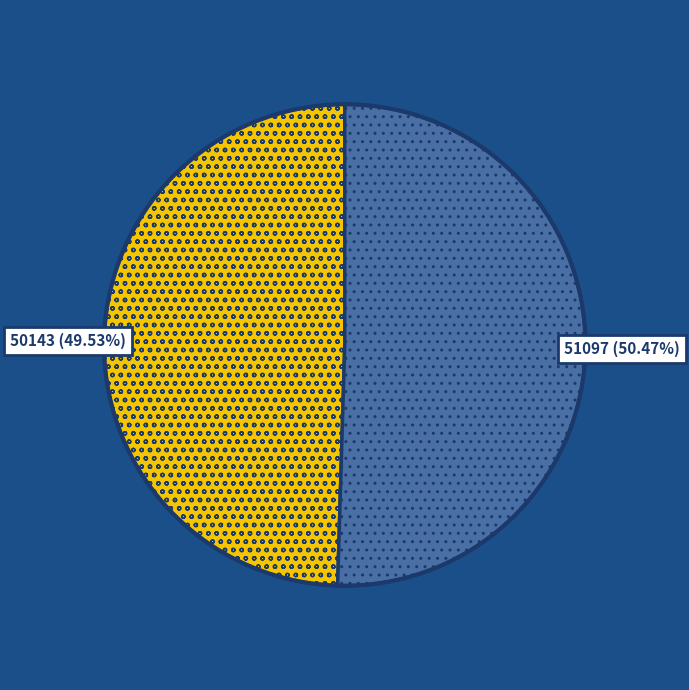

Approximately how many times larger is the value at 50143 compared to 51097?

1.0